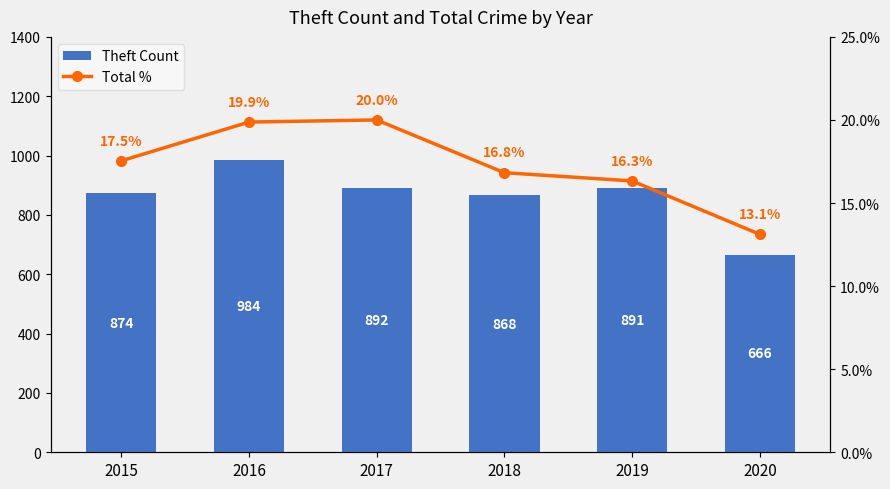

How many data points does each series have?

6